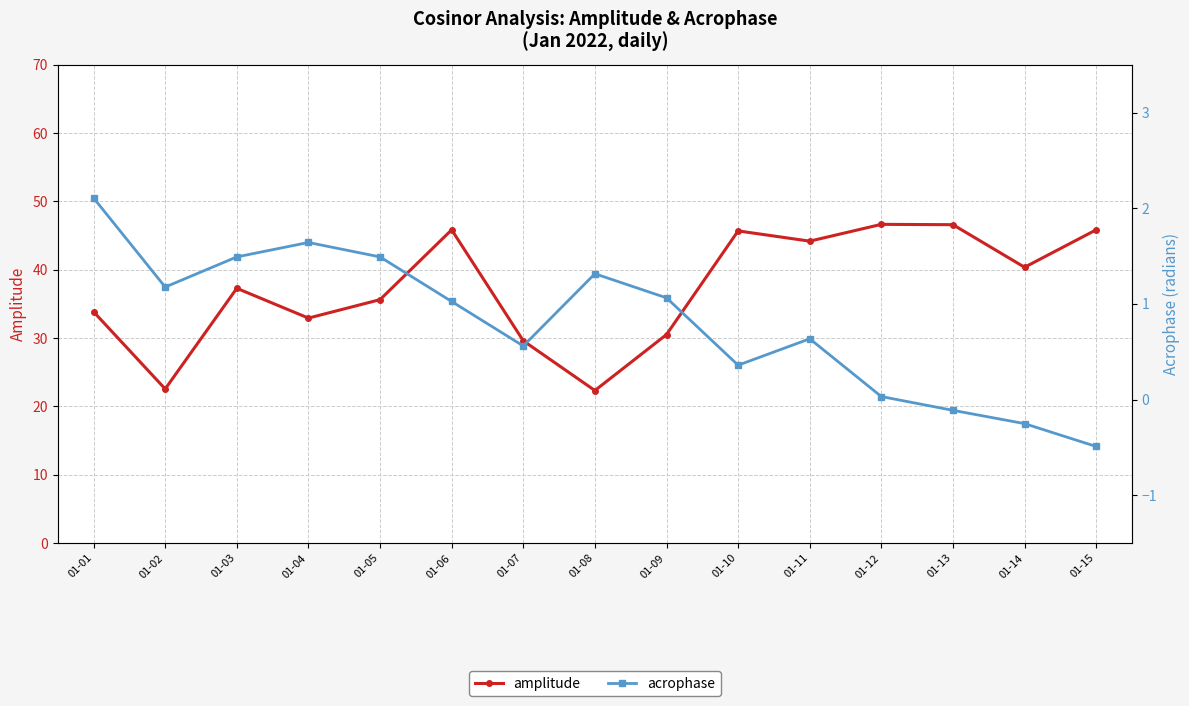

What is the value of the acrophase point at the 13th from the left?

-0.1